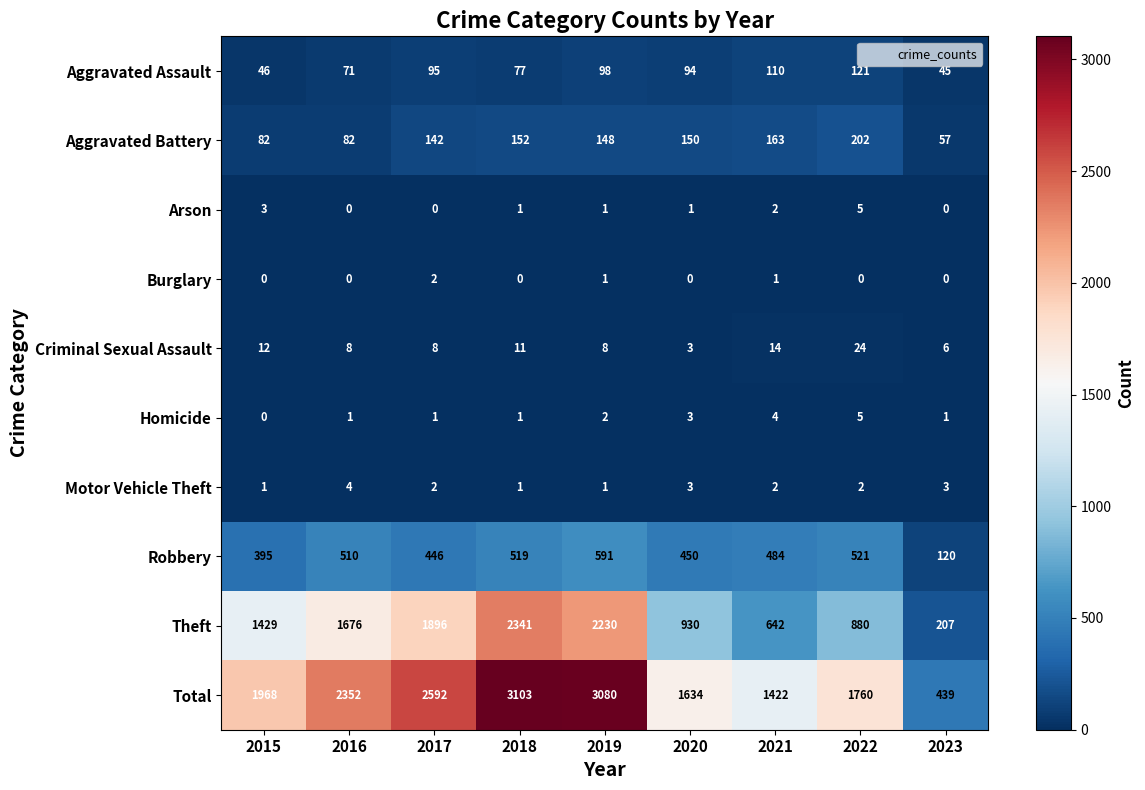

What is the difference between the maximum and minimum values in the Aggravated Assault series?

76